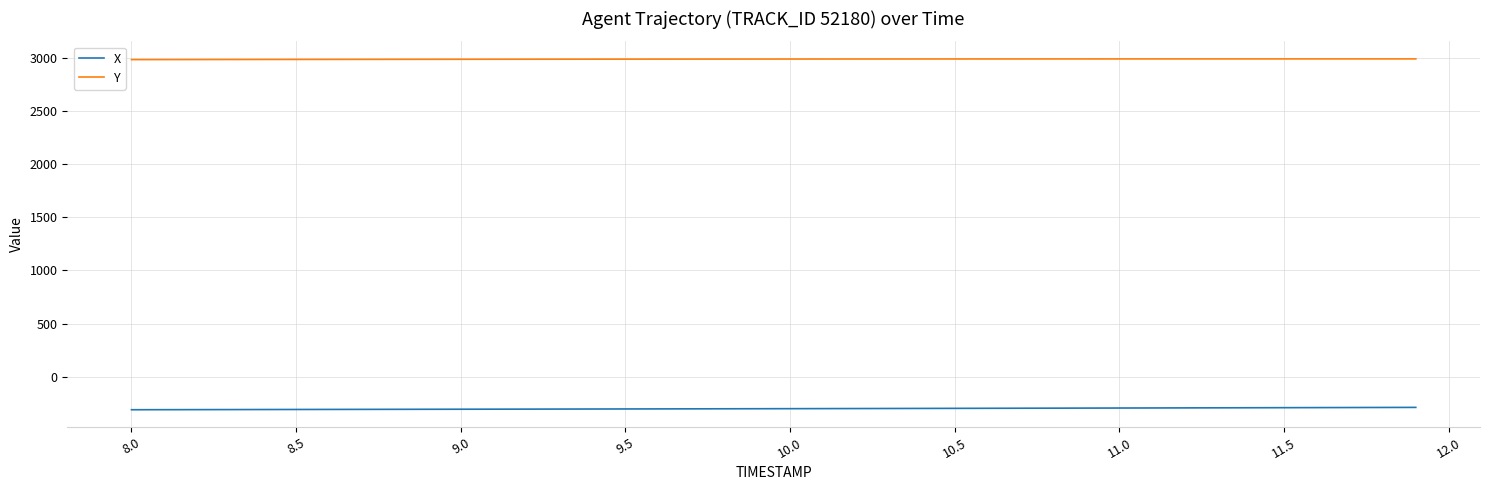

Which series has the largest total across all categories?

Y